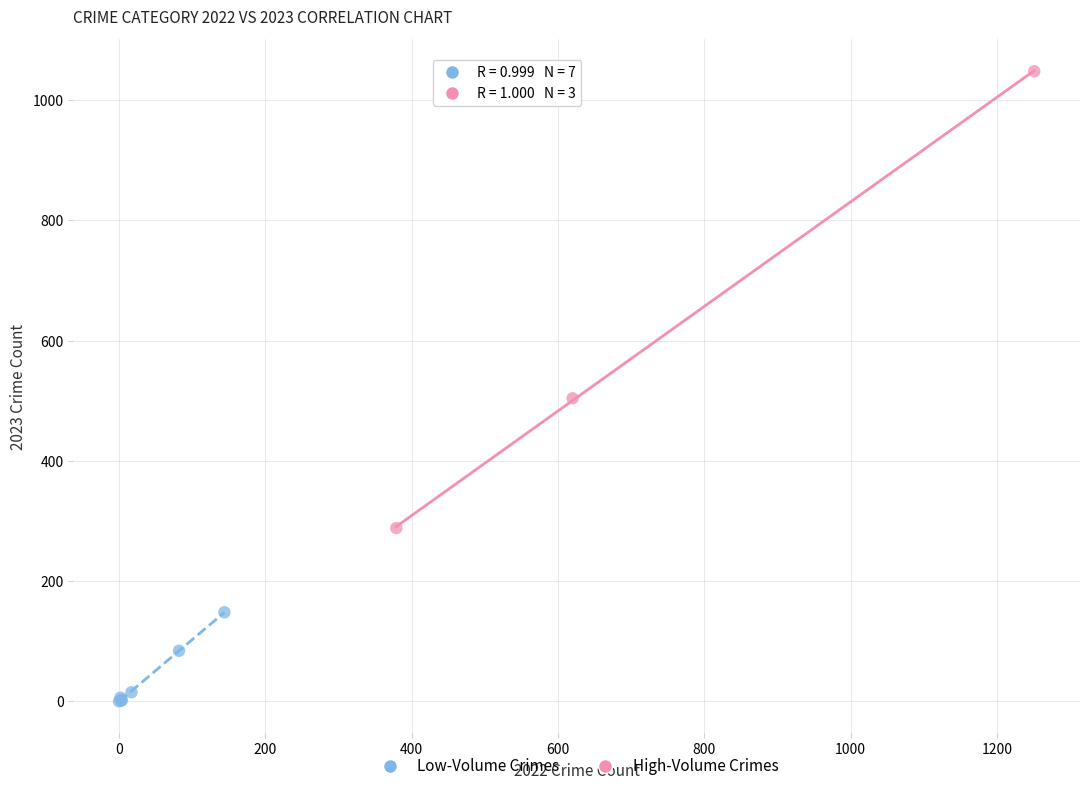

Which series reaches the maximum Y coordinate?

High-Volume Crimes